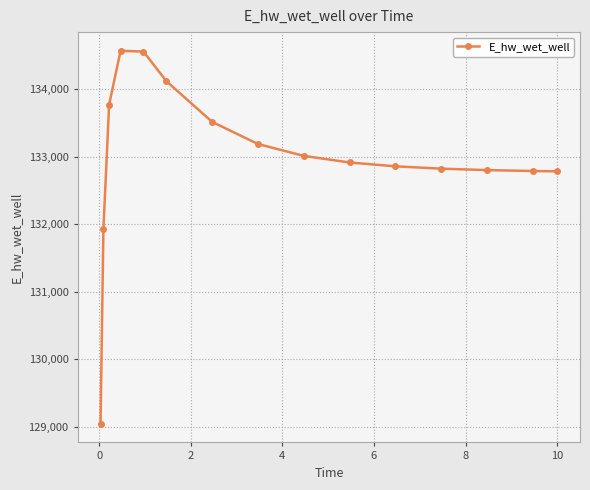

What is the average value?

132976.4